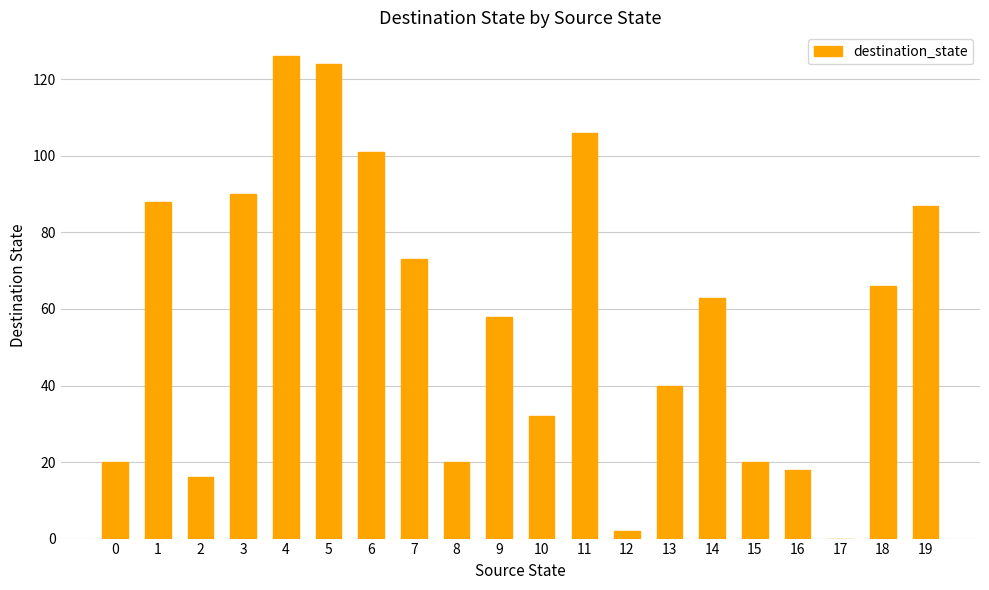

What is the average value?

58